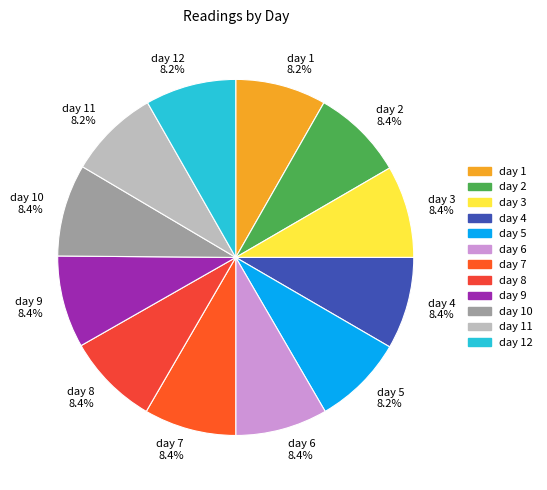

Is there any slice that represents more than half of the pie?

No